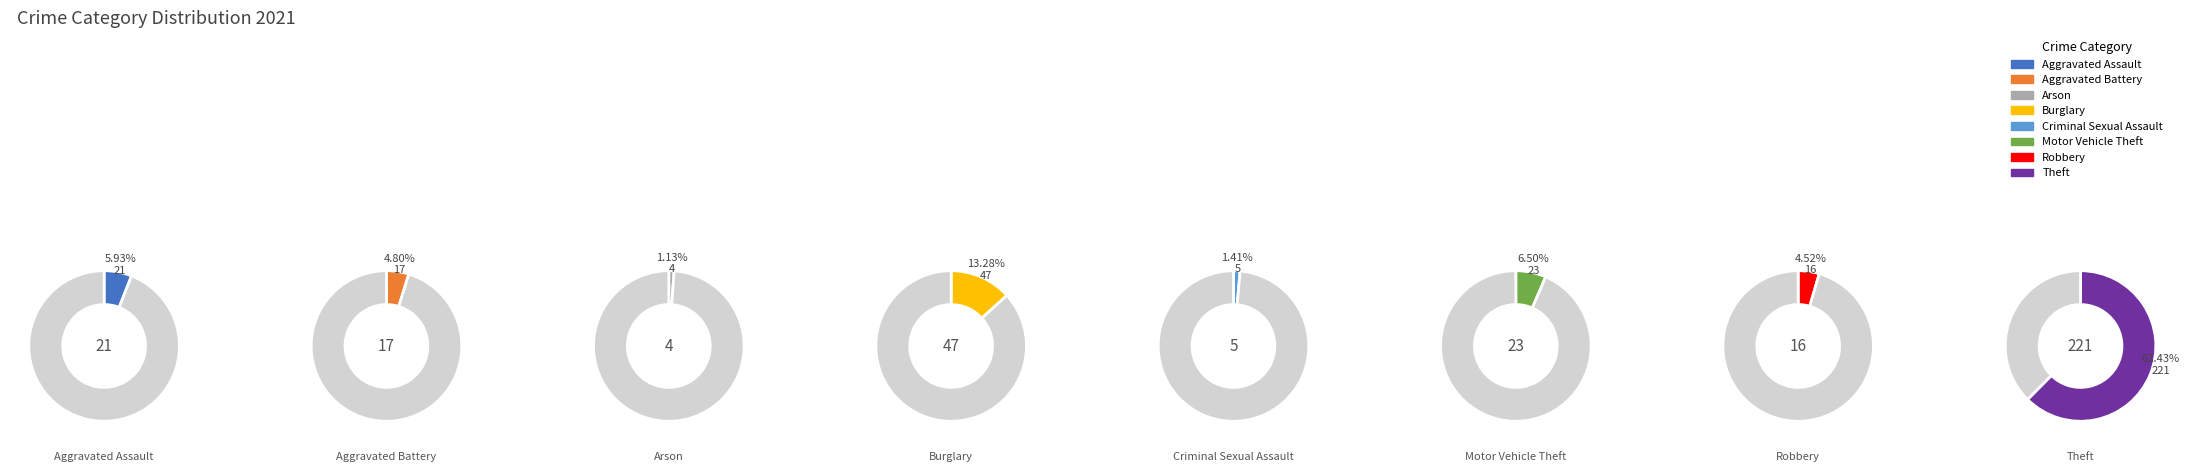

To the nearest percent, what is the combined percentage of Criminal Sexual Assault and Motor Vehicle Theft?

8%